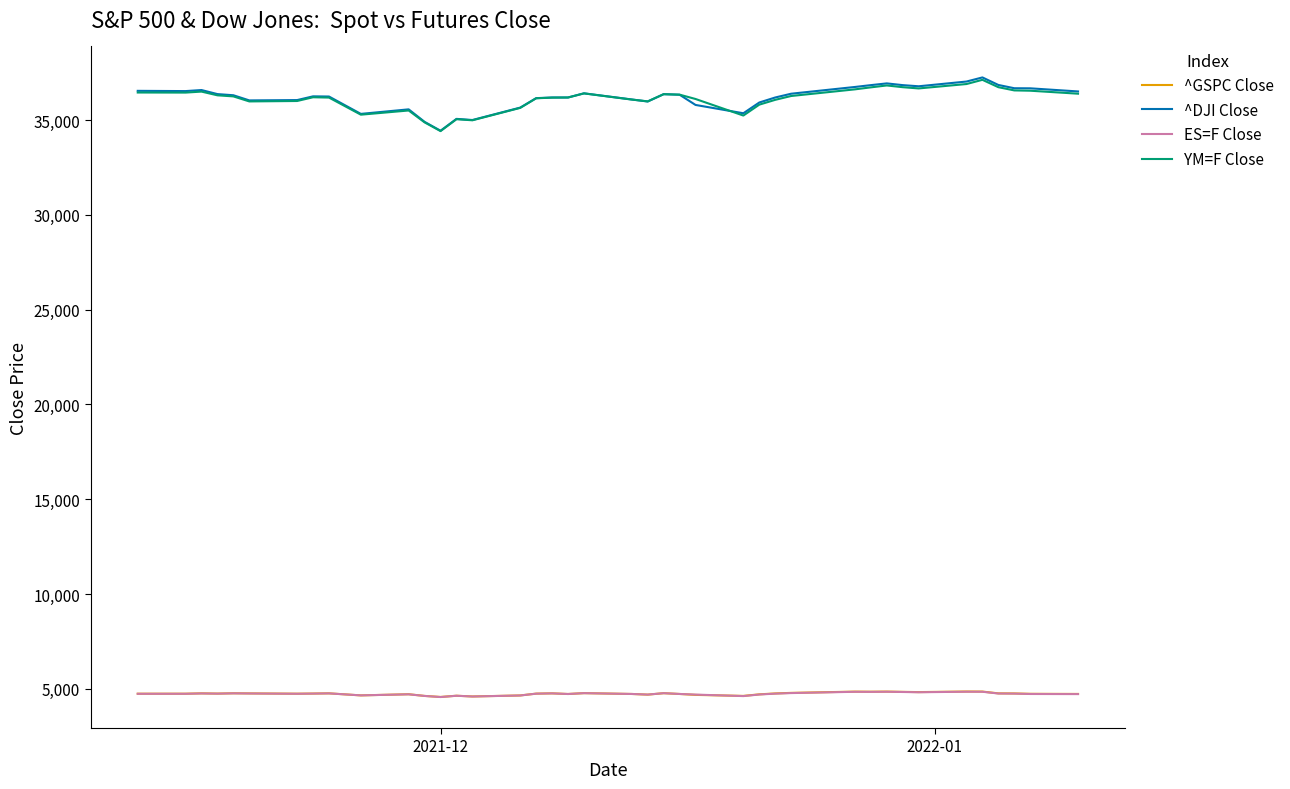

What is the highest value of the ^DJI Close series?

37252.0